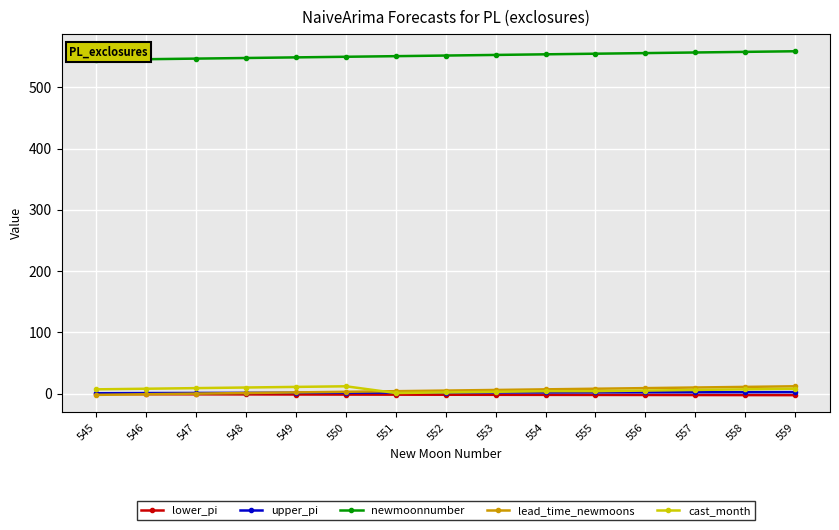

Does the chart have visible grid lines?

Yes